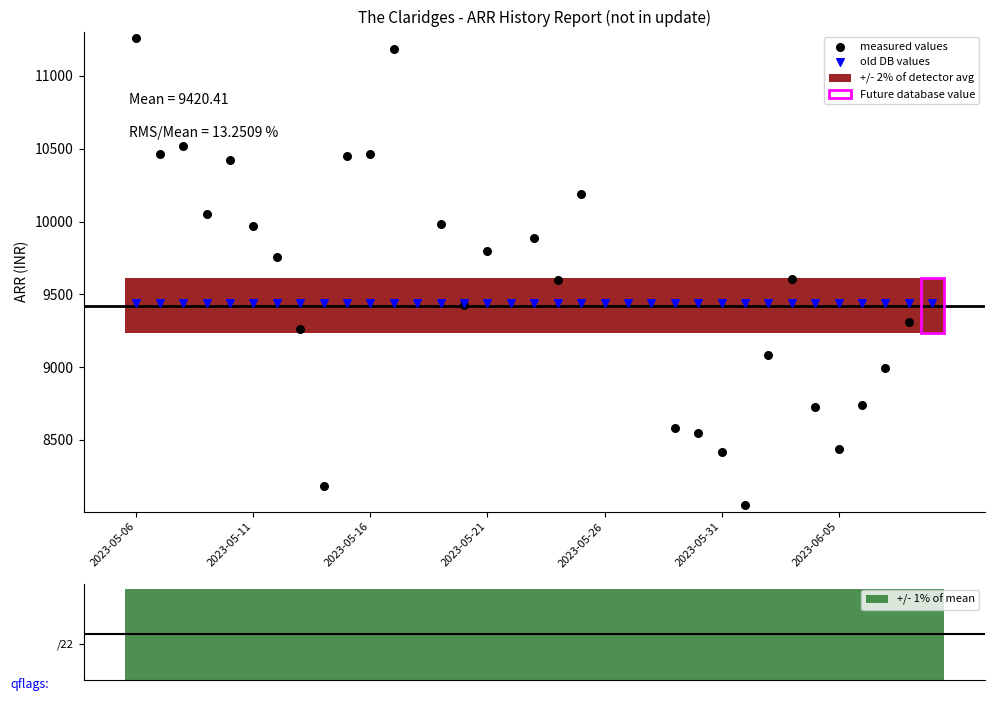

Which series has the largest Y range (max minus min)?

measured values